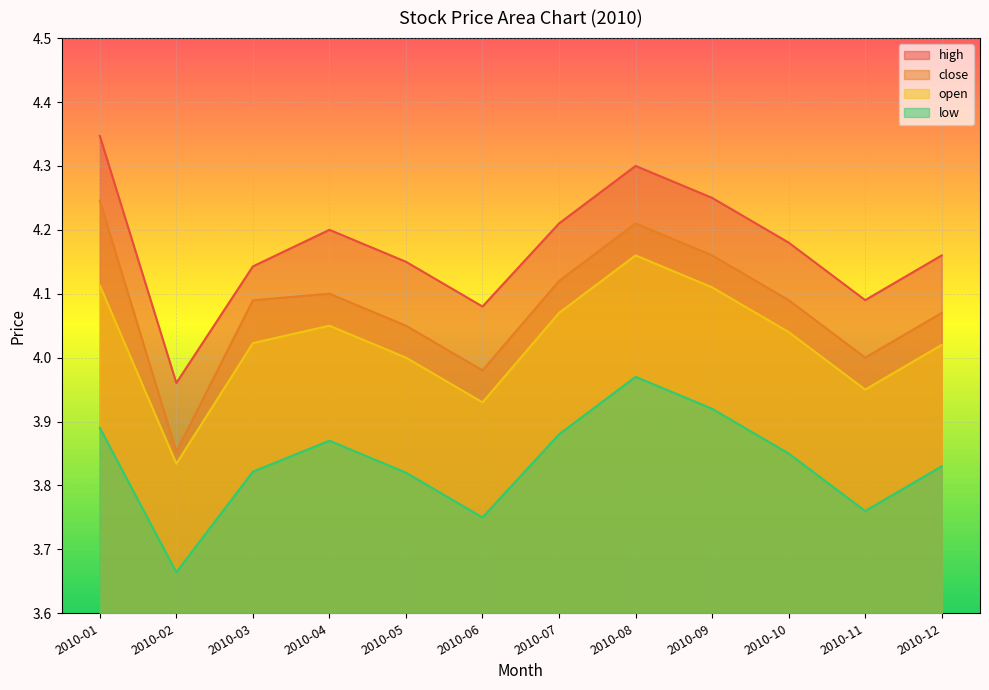

At 2010-06, list the series in order from largest to smallest.

high, close, open, low